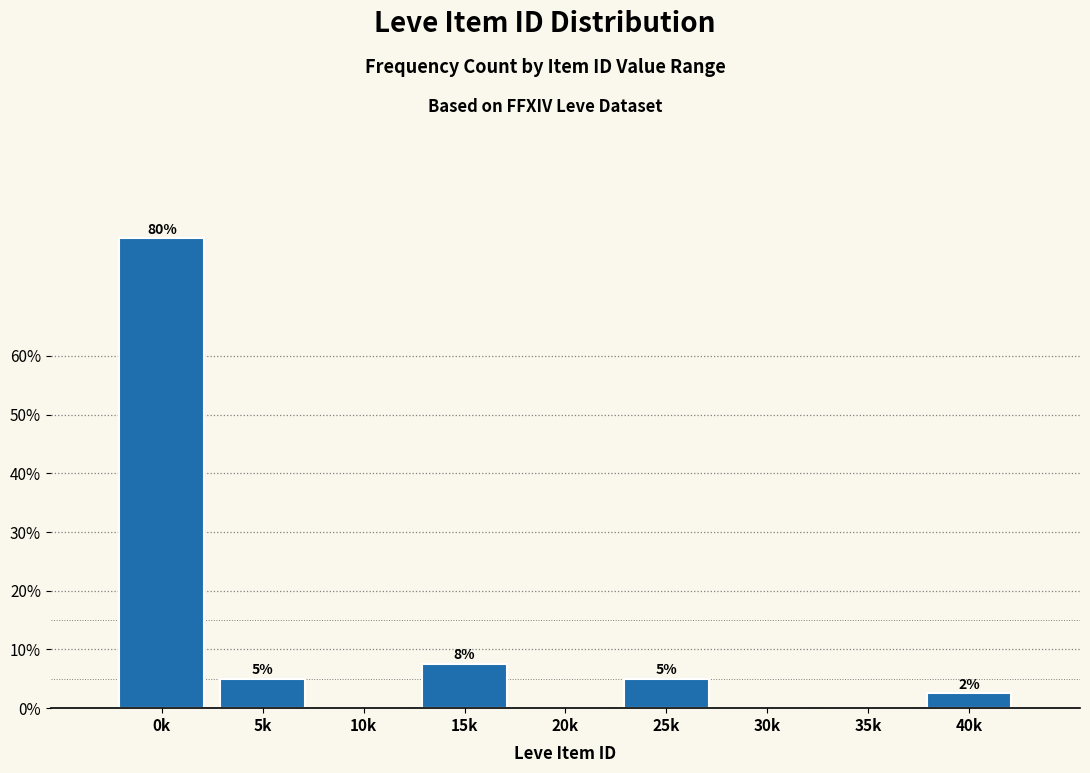

At which label is the value closest to 40?

15k